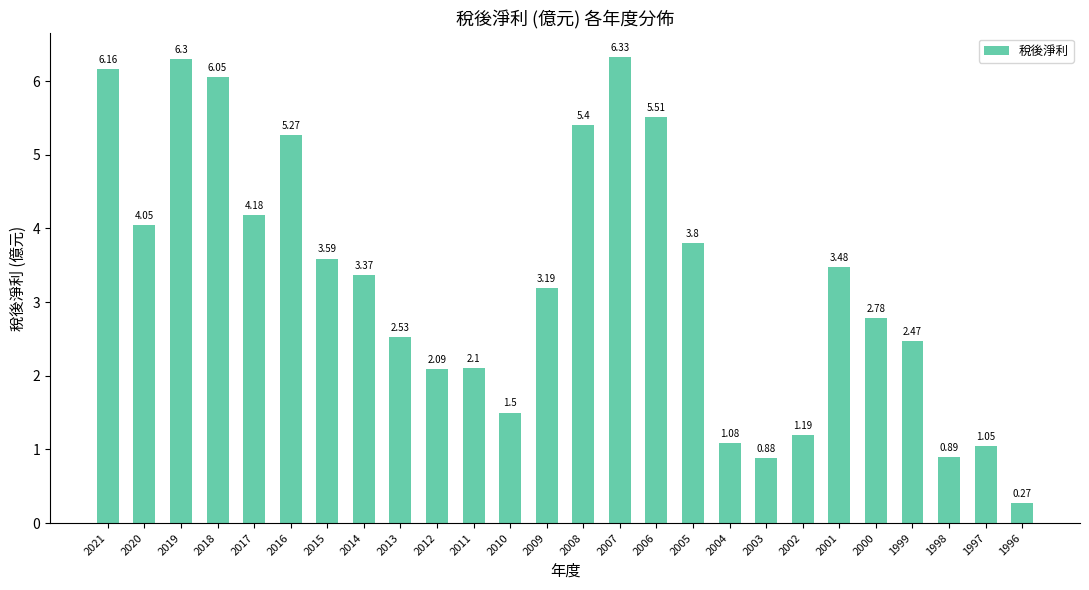

What is the difference between the maximum and minimum values?

6.1